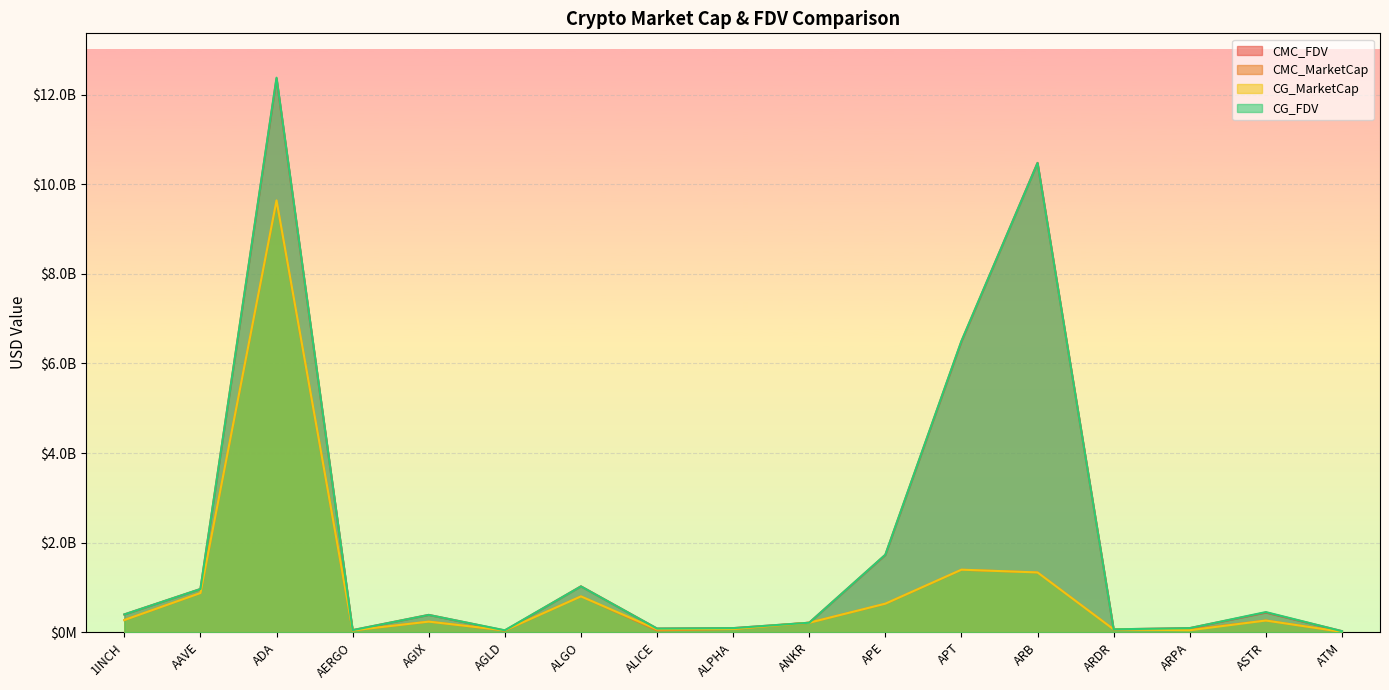

The value of CMC_MarketCap at ATM is 15928113.3. True or false?

False